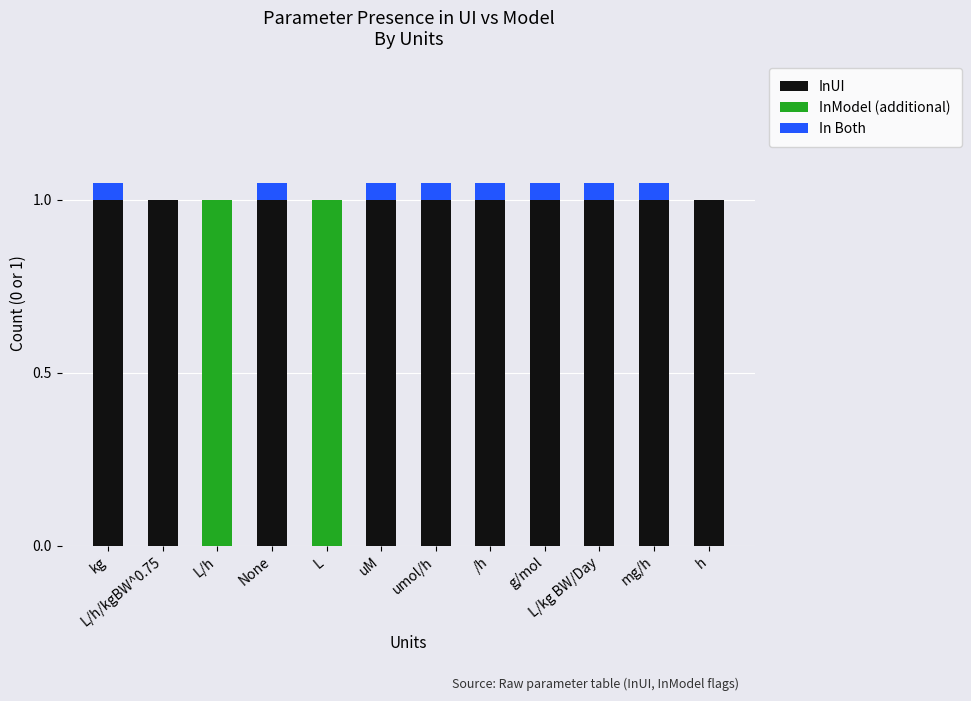

The InUI series shows 0.6 at /h. True or false?

False